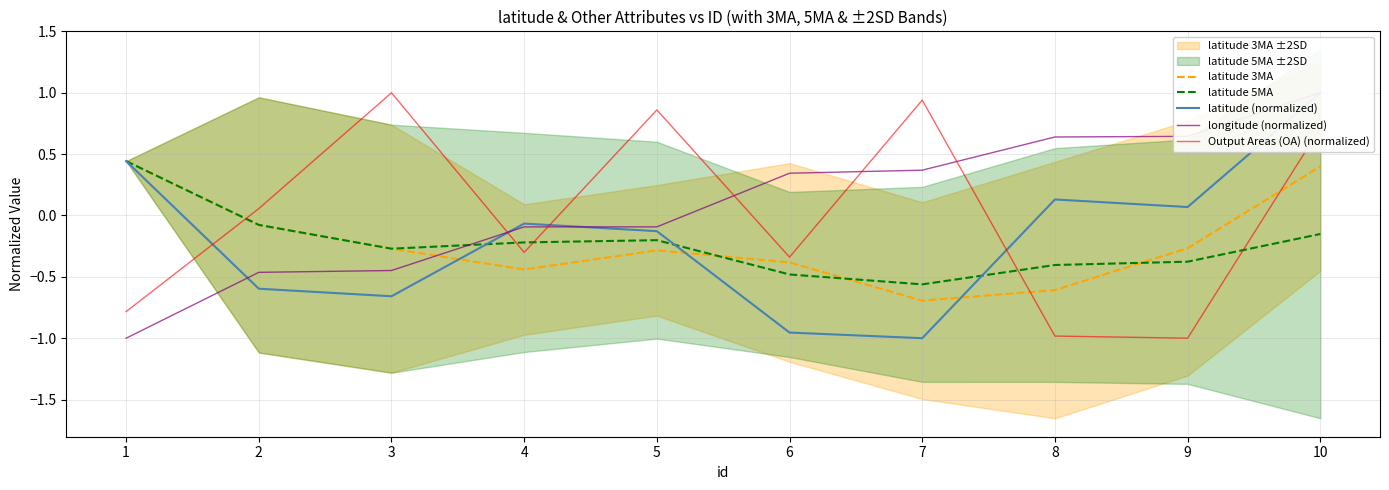

Reading right to left, extract all data points from this chart.

latitude 3MA: 10=0.4	9=-0.3	8=-0.6	7=-0.7	6=-0.4	5=-0.3	4=-0.4	3=-0.3	2=-0.1	1=0.4
latitude 5MA: 10=-0.2	9=-0.4	8=-0.4	7=-0.6	6=-0.5	5=-0.2	4=-0.2	3=-0.3	2=-0.1	1=0.4
latitude (normalized): 10=1.0	9=0.1	8=0.1	7=-1.0	6=-1.0	5=-0.1	4=-0.1	3=-0.7	2=-0.6	1=0.4
longitude (normalized): 10=1.0	9=0.6	8=0.6	7=0.4	6=0.3	5=-0.1	4=-0.1	3=-0.4	2=-0.5	1=-1.0
Output Areas (OA) (normalized): 10=0.7	9=-1.0	8=-1.0	7=0.9	6=-0.3	5=0.9	4=-0.3	3=1.0	2=0.1	1=-0.8